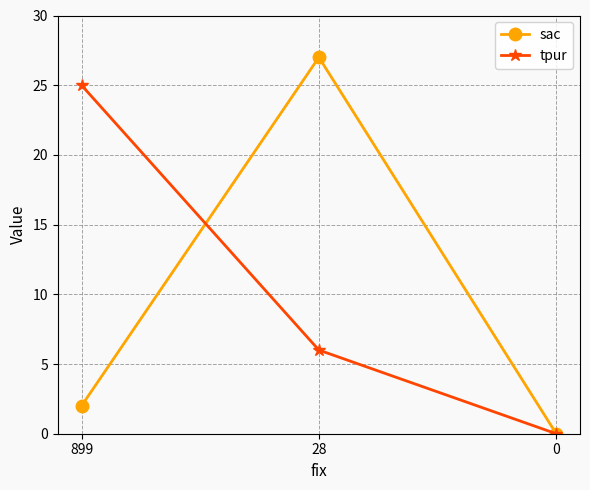

Rank the series by their maximum value, from highest to lowest.

sac, tpur